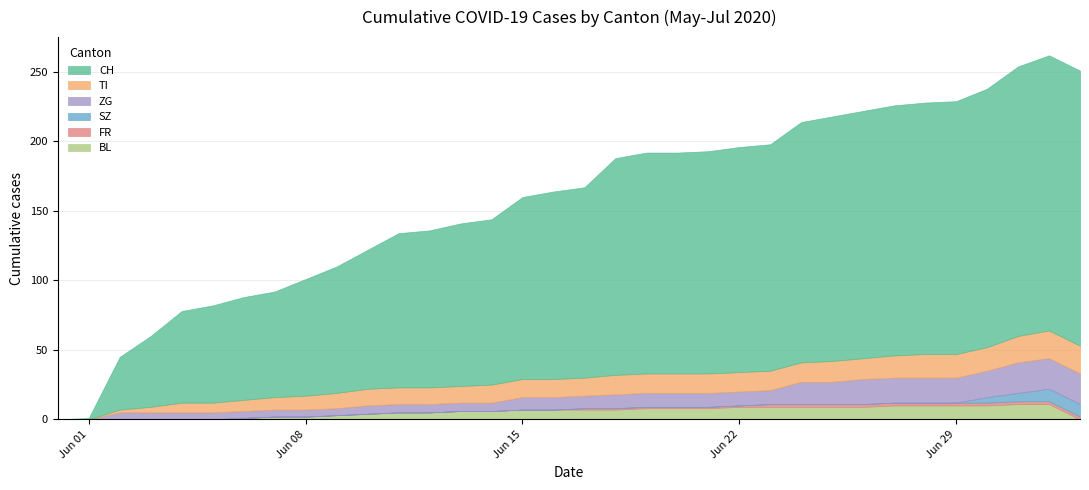

What position from the right is 2020-06-24?

10